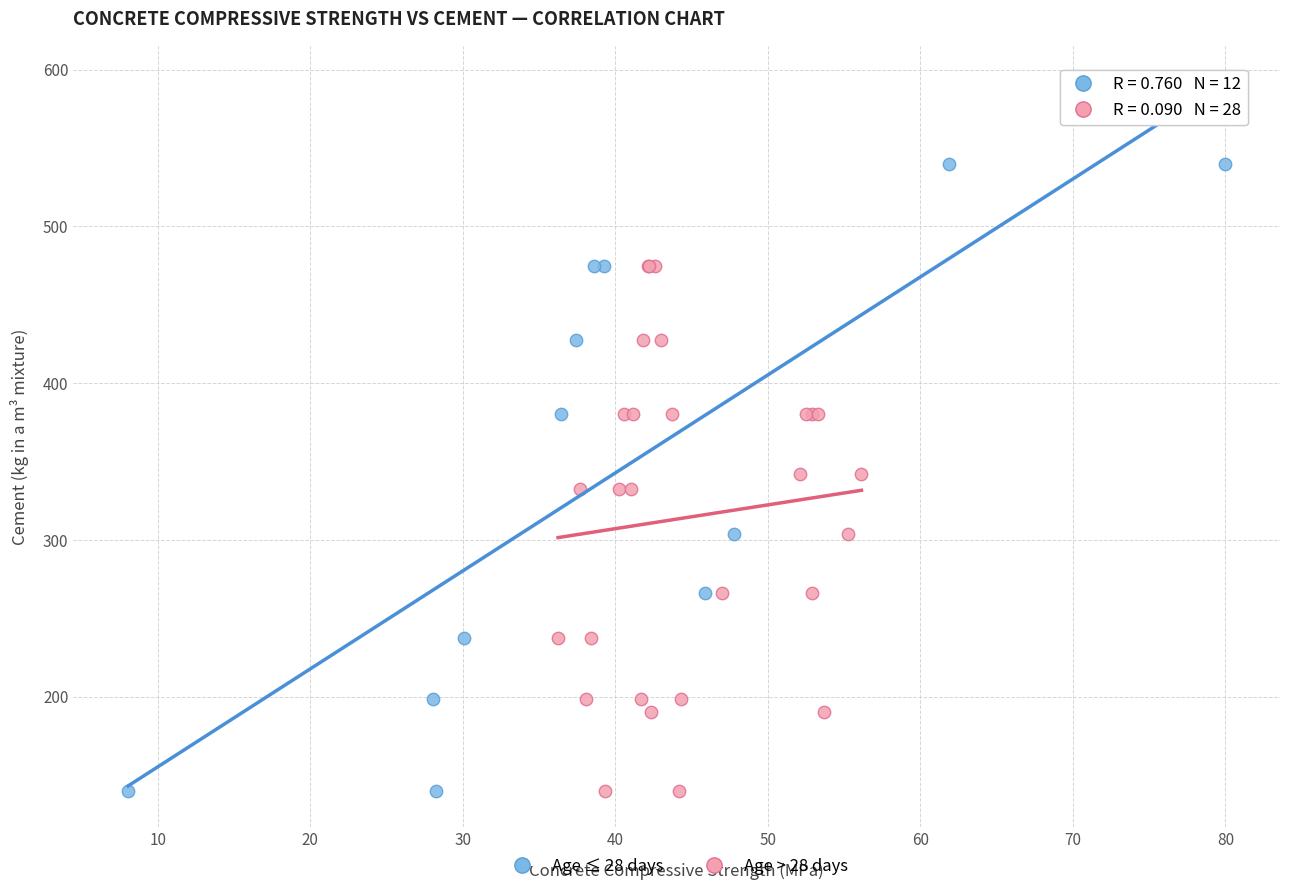

Which series reaches the maximum Y coordinate?

Age ≤ 28 days